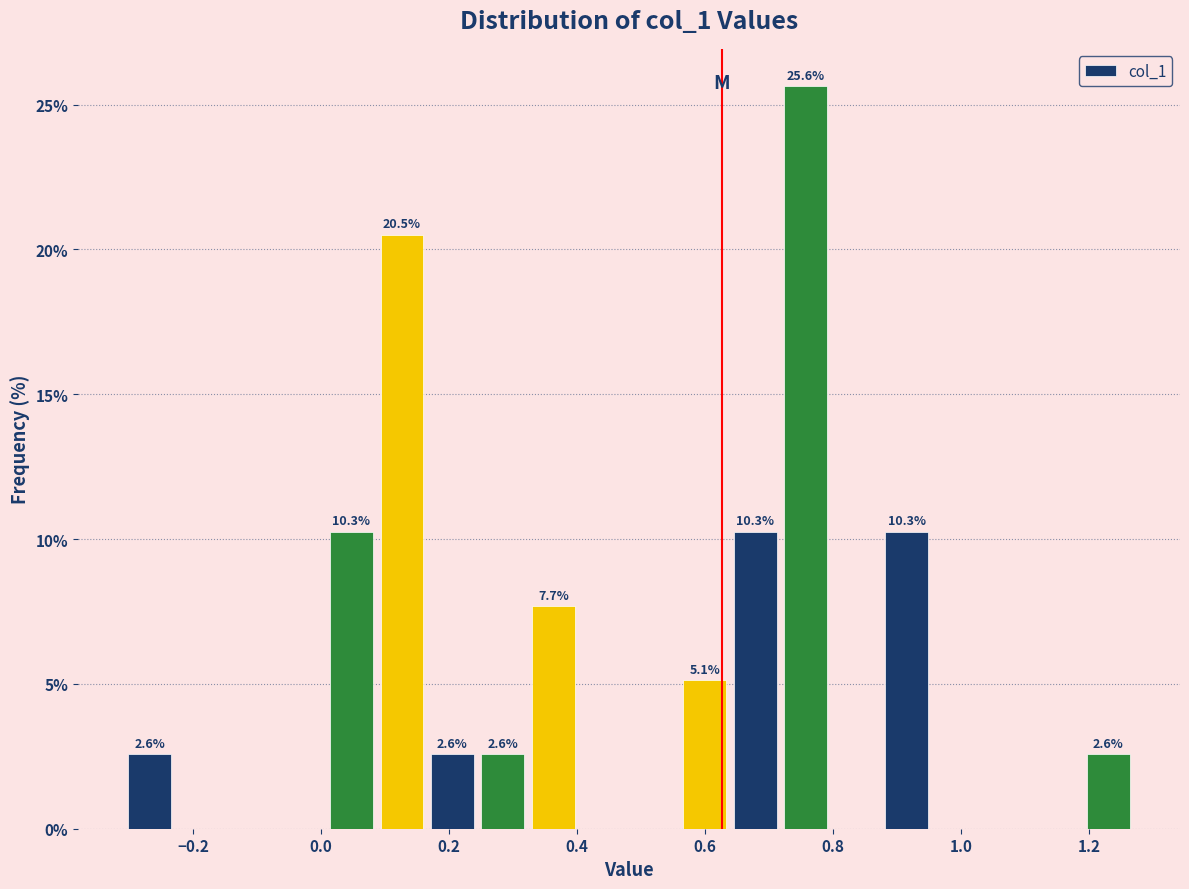

Around what value on the x-axis is the tallest bar? Give the approximate position of its centre, as read against the axis.

0.76